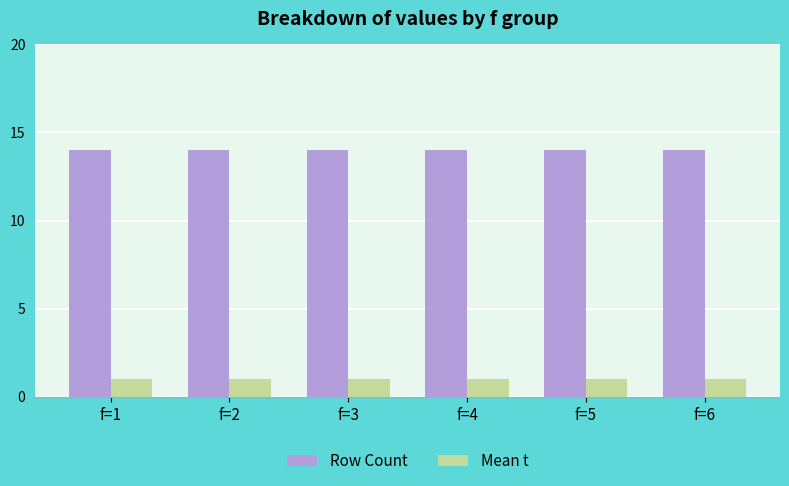

Is it true that Mean t equals 2 at f=5?

False